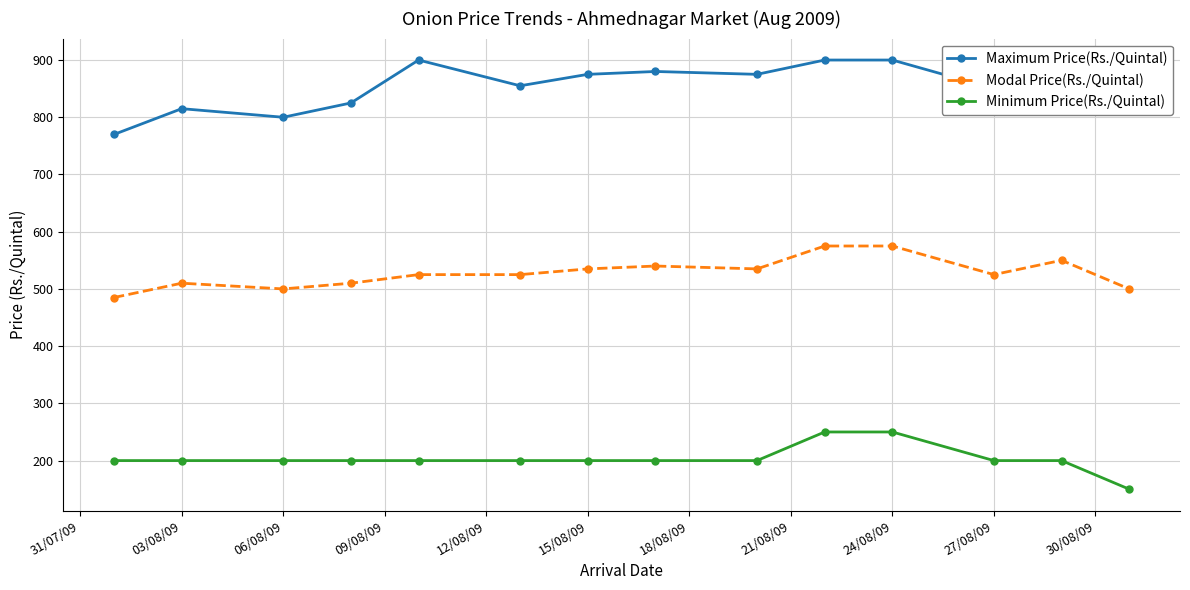

True or false: Modal Price(Rs./Quintal) and Minimum Price(Rs./Quintal) intersect in this chart.

False